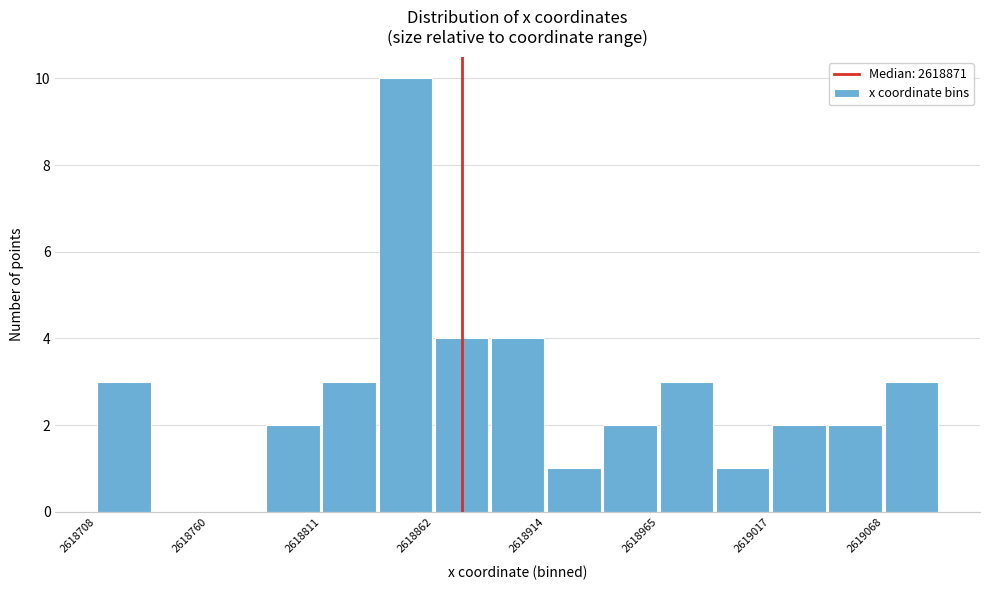

Read against the x-axis, roughly where is the centre of the tallest bar?

2618850